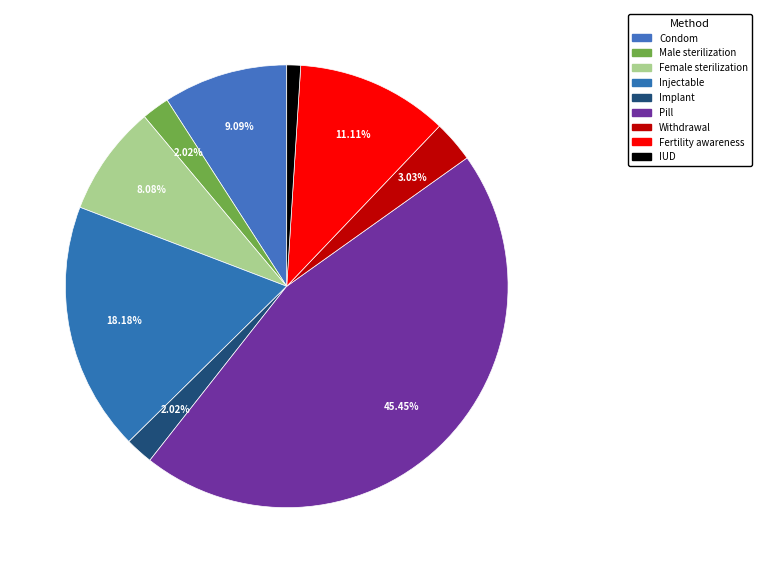

To the nearest percent, what portion does Implant represent?

2%